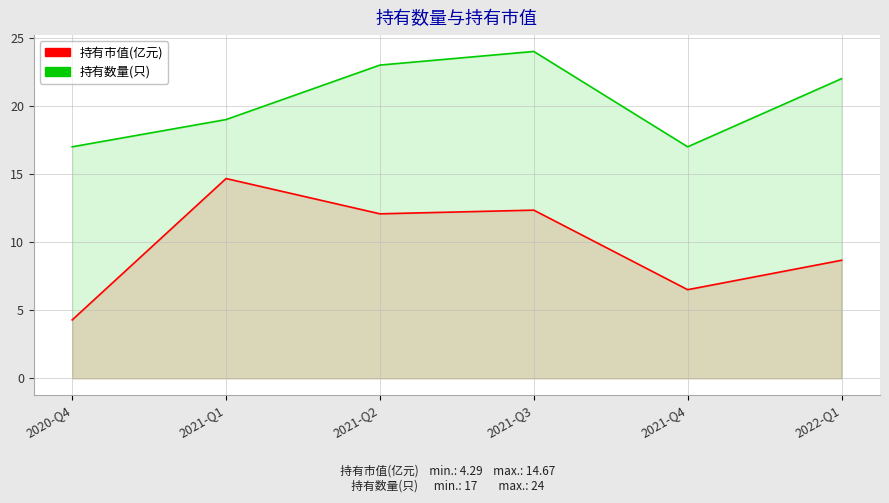

What is the difference between the maximum and minimum values in the 持有市值(亿元) series?

10.4